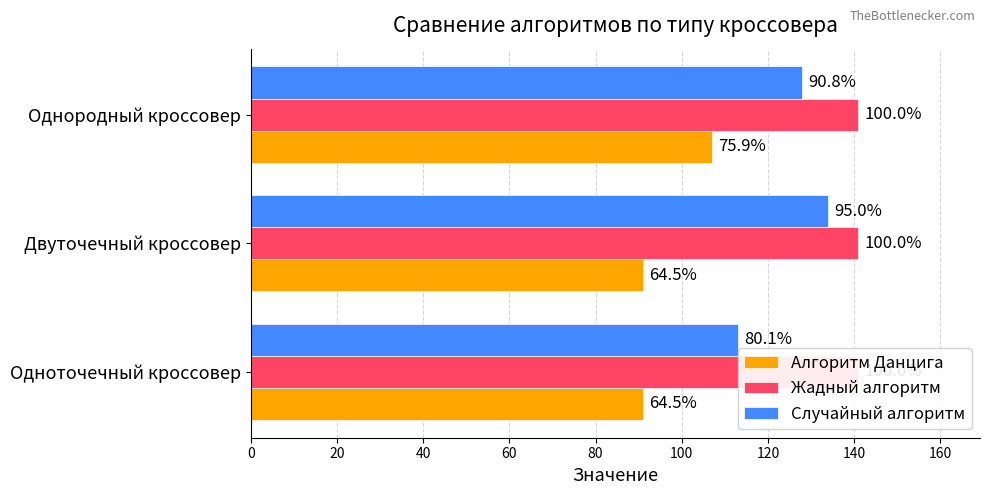

How many bars are there in each group?

3